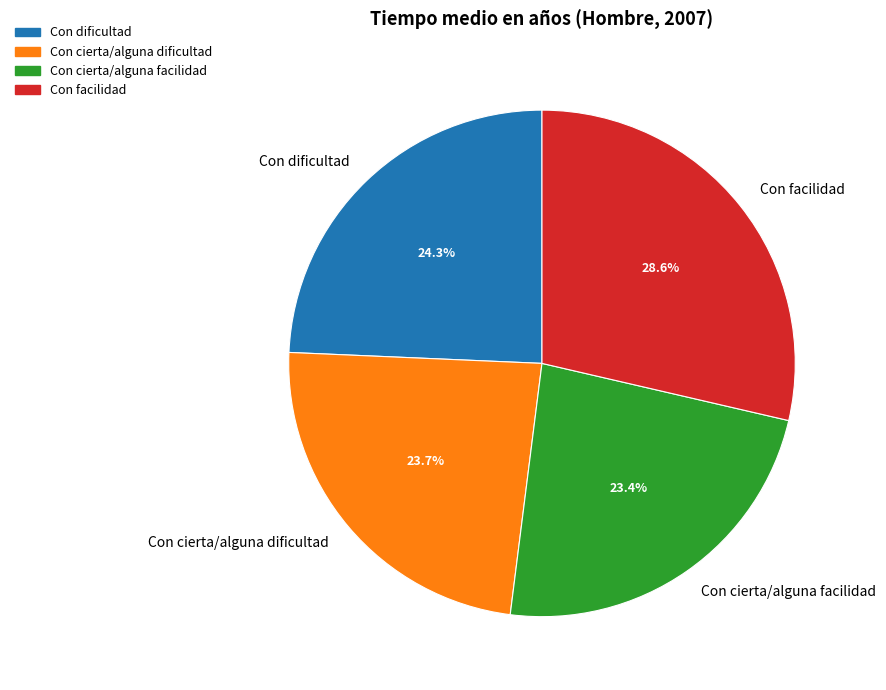

The Con cierta/alguna dificultad slice represents 24% of the pie. True or false?

True